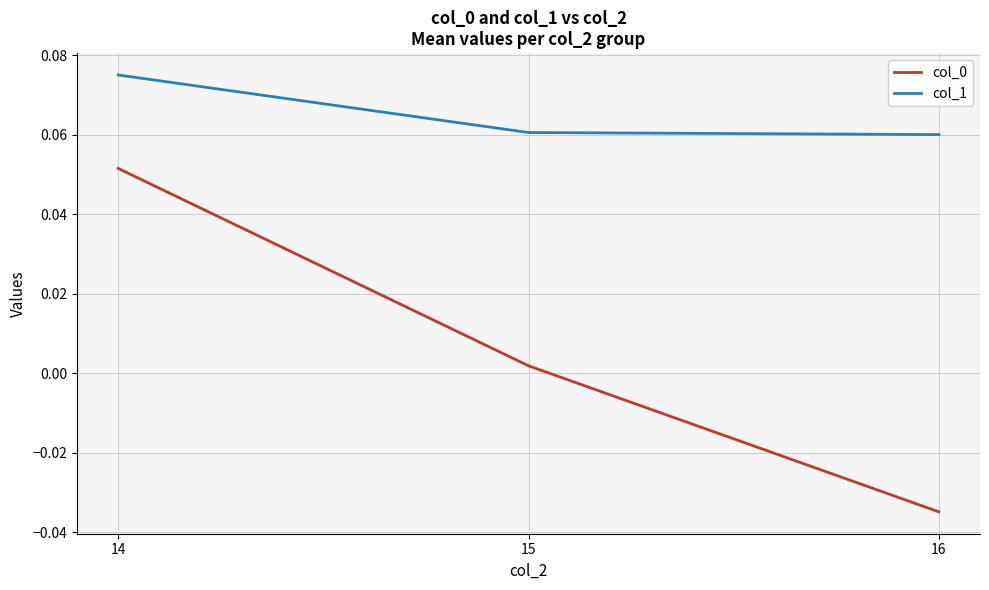

How many values in the col_0 series are below 0?

1